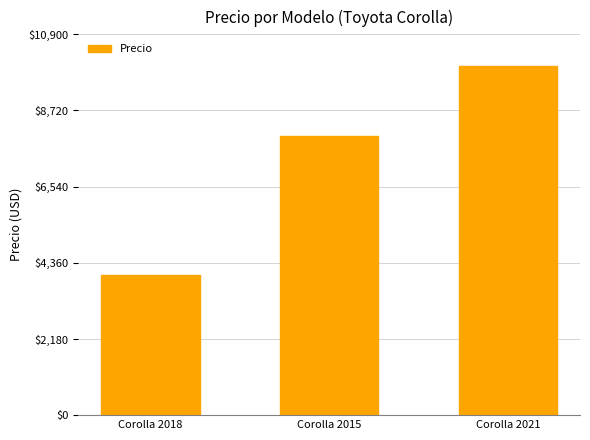

What is the change in value from Corolla 2015 to Corolla 2021?

+2000